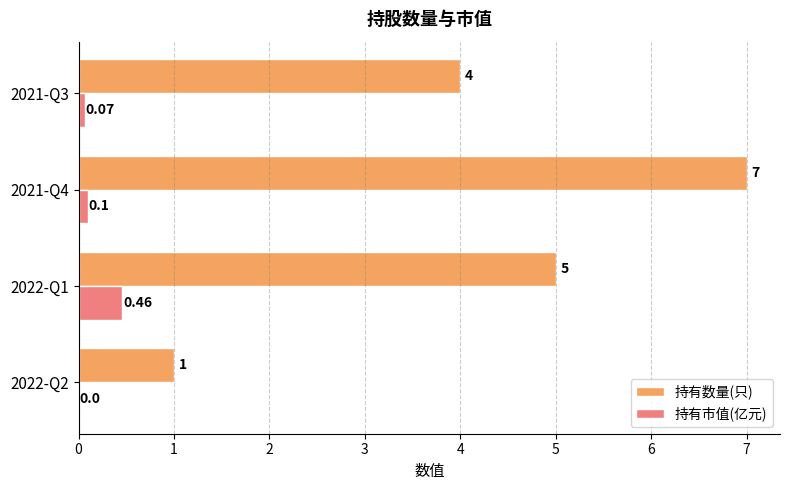

At which category is the sum across all series the highest?

2021-Q4